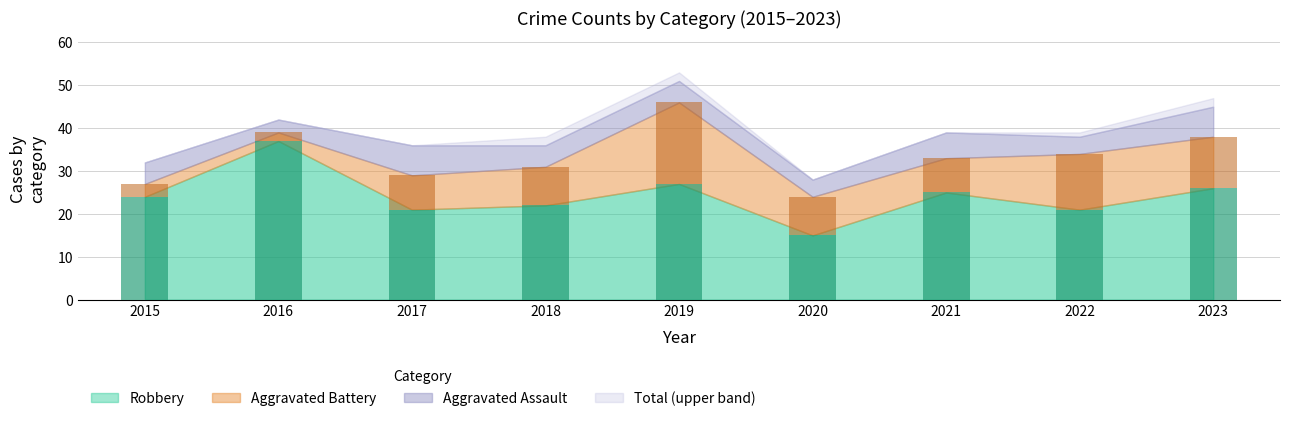

Which series changed the most between 2016 and 2021?

Robbery